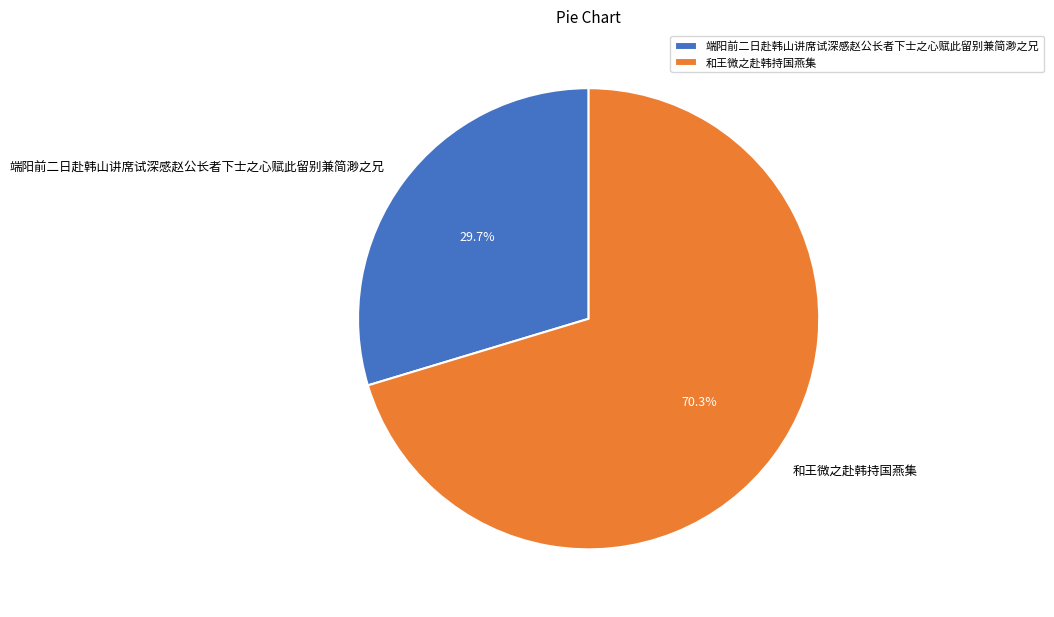

Which has a higher value, 和王微之赴韩持国燕集 or 端阳前二日赴韩山讲席试深感赵公长者下士之心赋此留别兼简渺之兄?

和王微之赴韩持国燕集